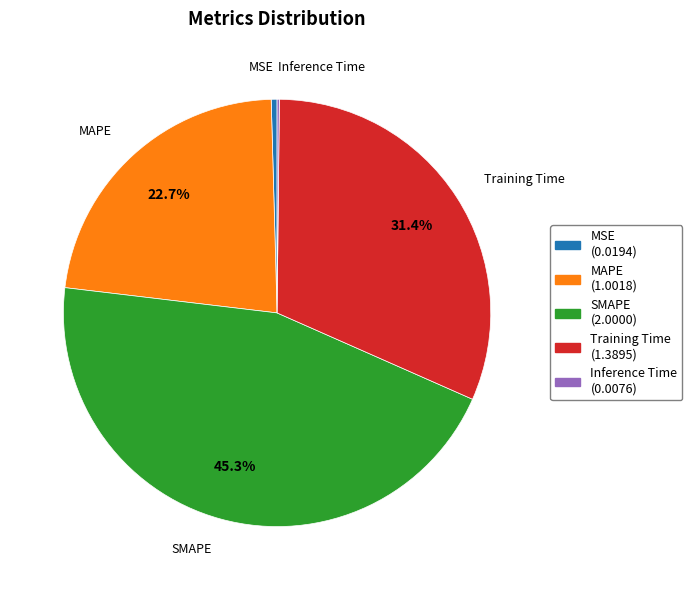

Which category has the biggest portion of the pie?

SMAPE